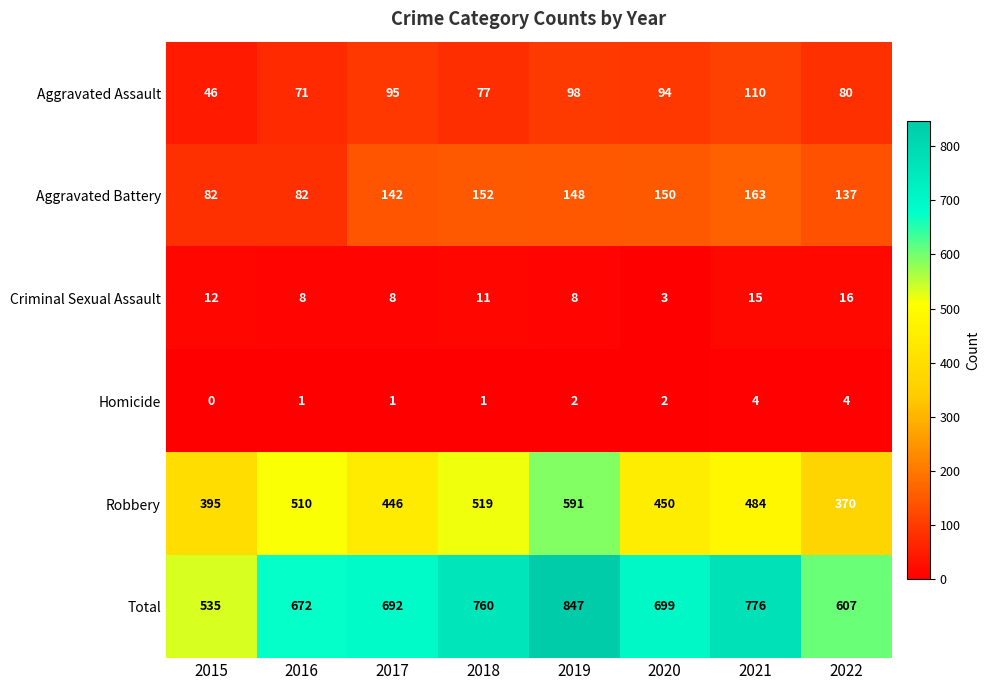

The value of Homicide at 2022 is 2. True or false?

False